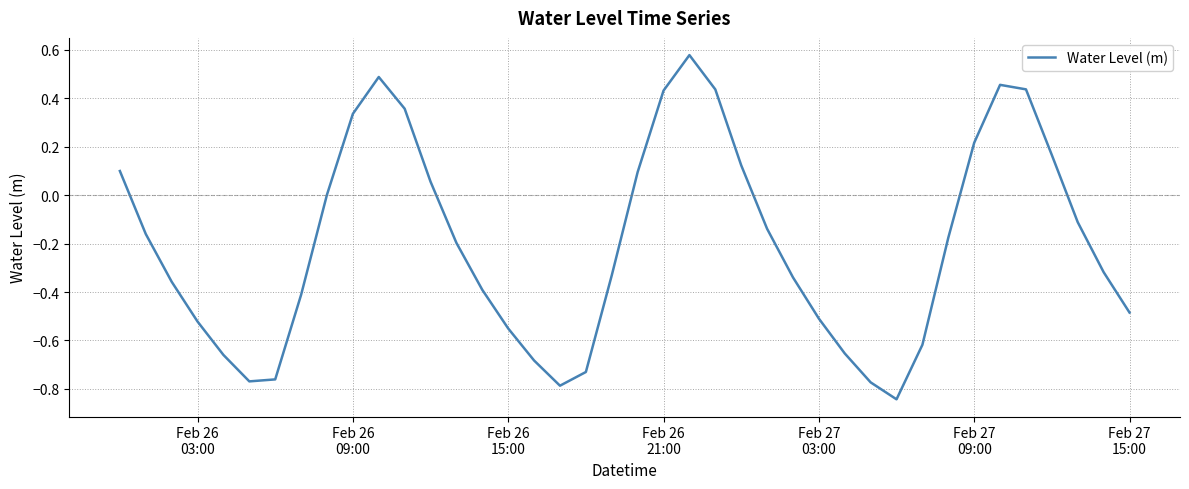

What is the difference between the maximum and minimum values?

1.4